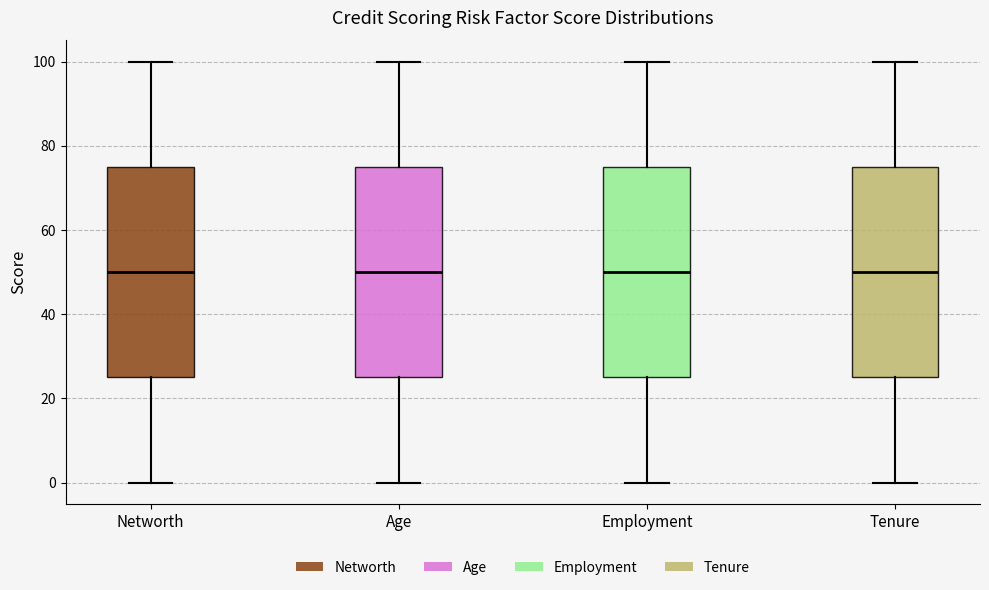

Where is the lower edge of the box for Networth on the y-axis? The values are not printed on the chart, so give them approximately, as read against the axis.

26